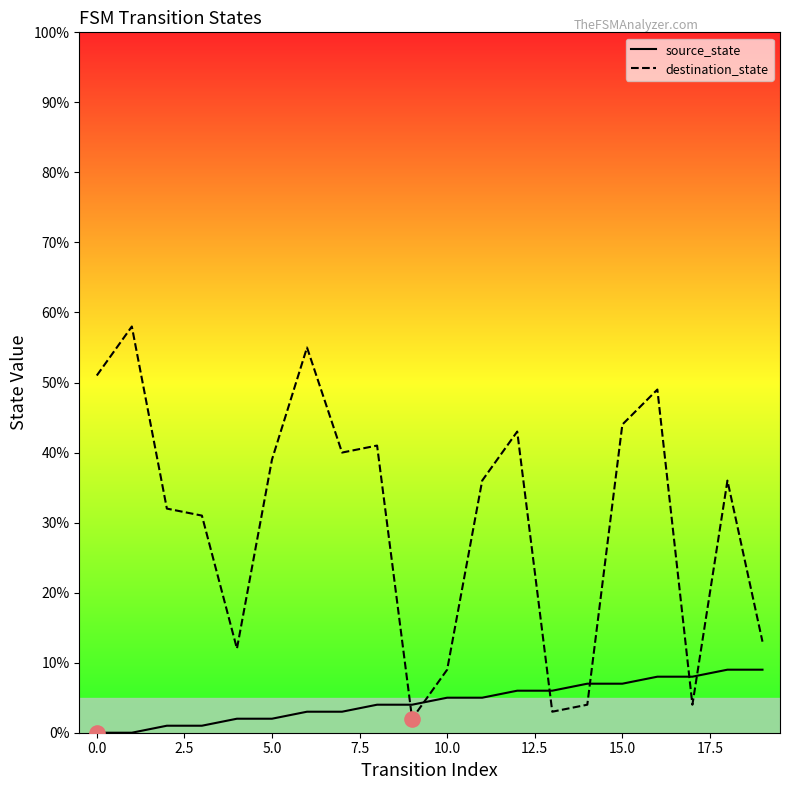

Which series has the largest Y range (max minus min)?

destination_state